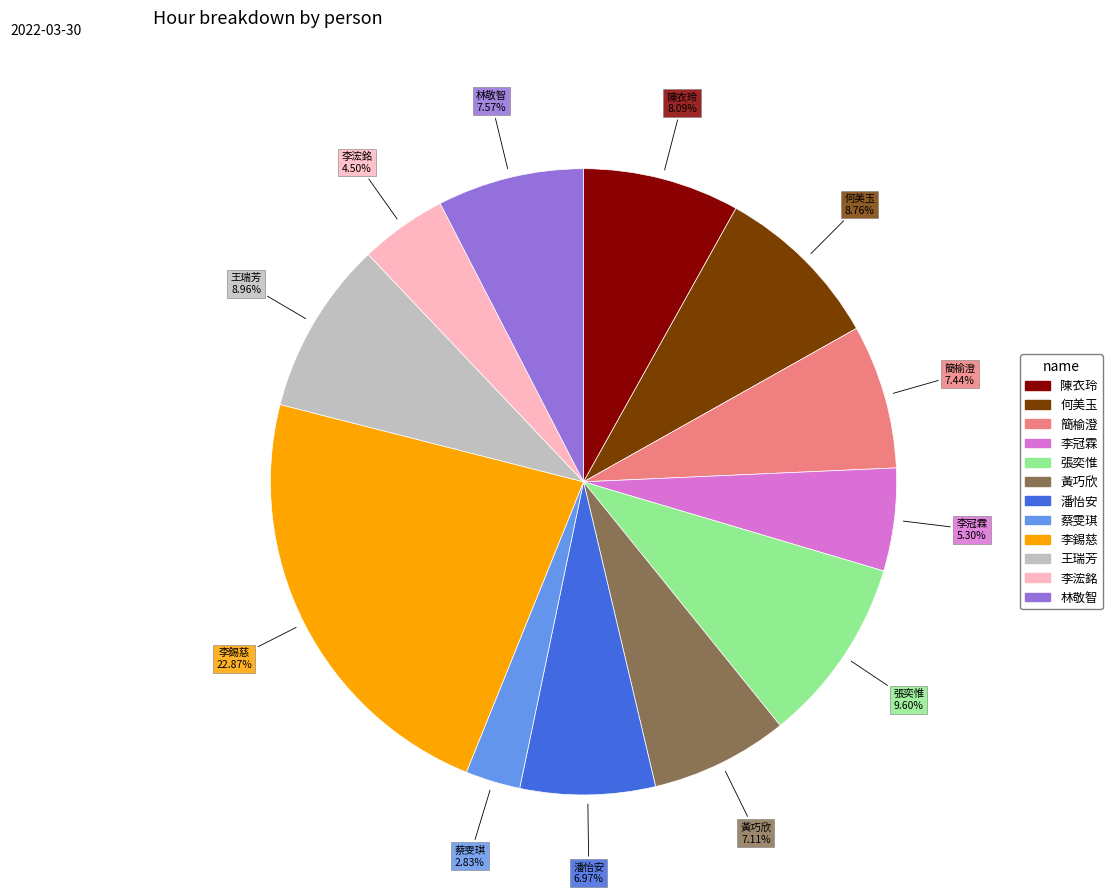

Count the number of slices in the pie.

12